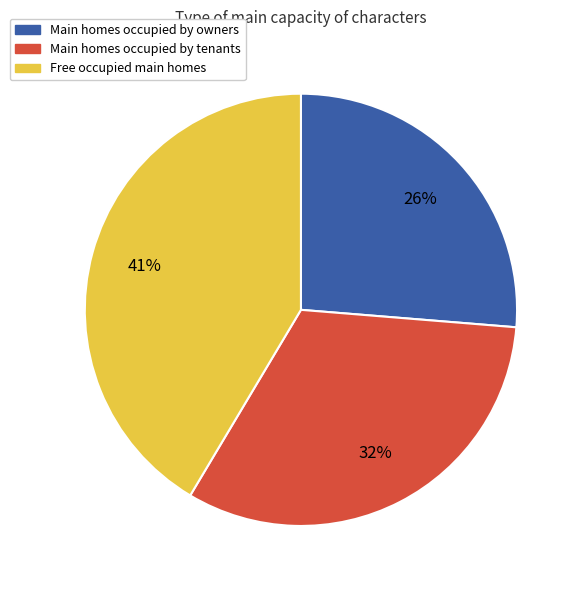

What is the largest slice in the pie chart?

Free occupied main homes